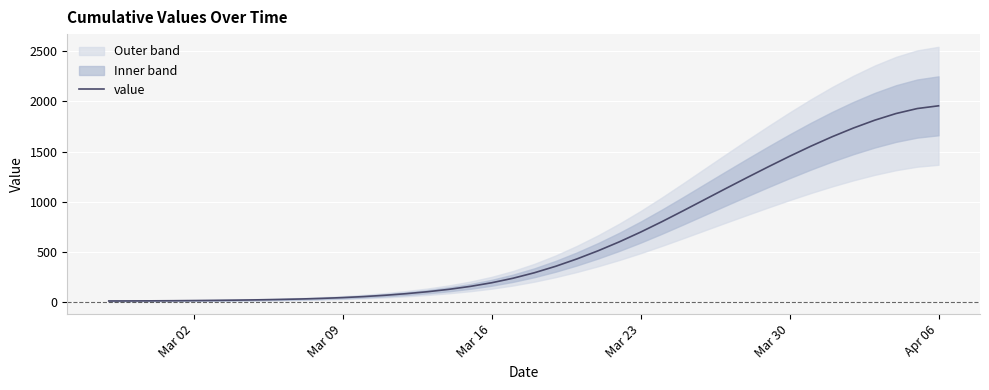

True or false: the data shows 47.8 at Mar 09.

True